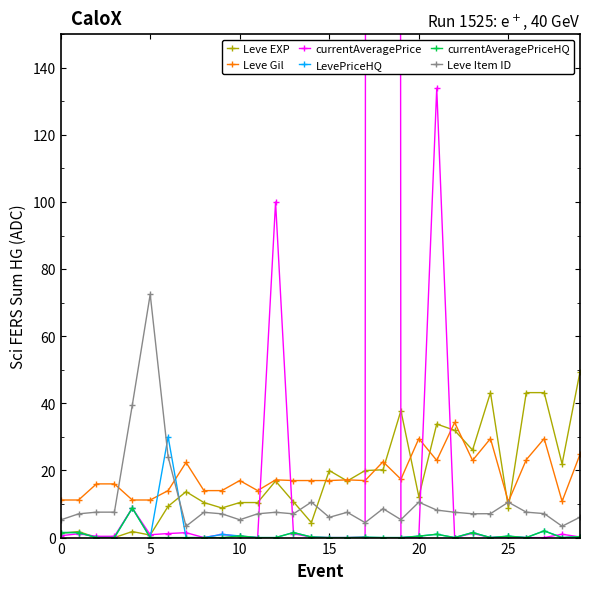

What is the average value of the currentAveragePrice series?

269.6